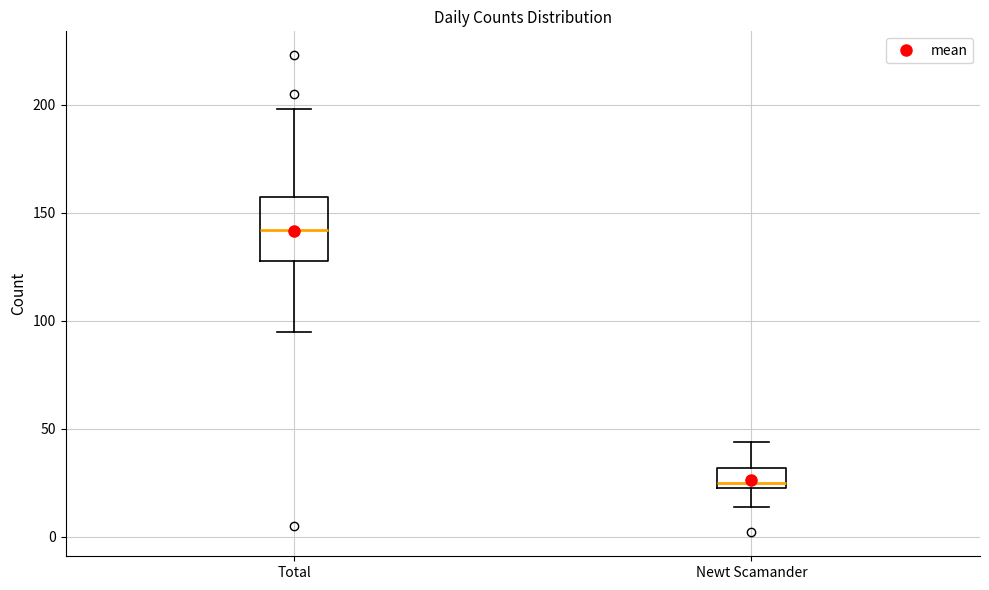

Which box's median line is the lowest?

Newt Scamander